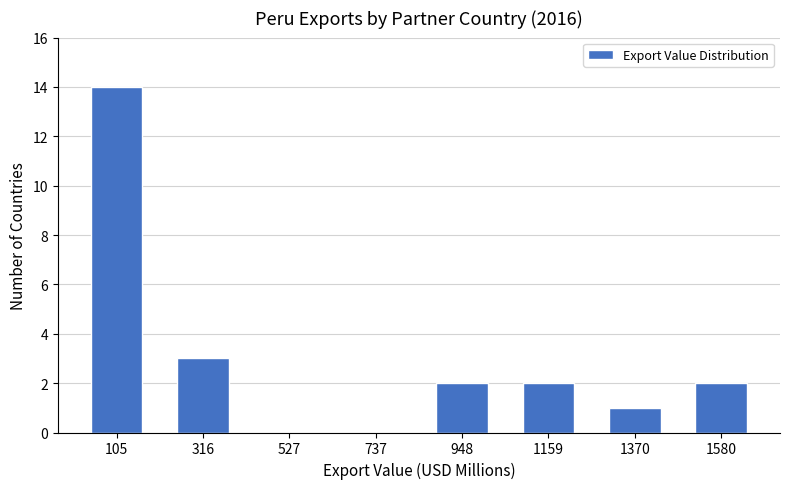

Reading left to right, what are all the values shown in this chart?

105=14	316=3	527=0	737=0	948=2	1159=2	1370=1	1580=2